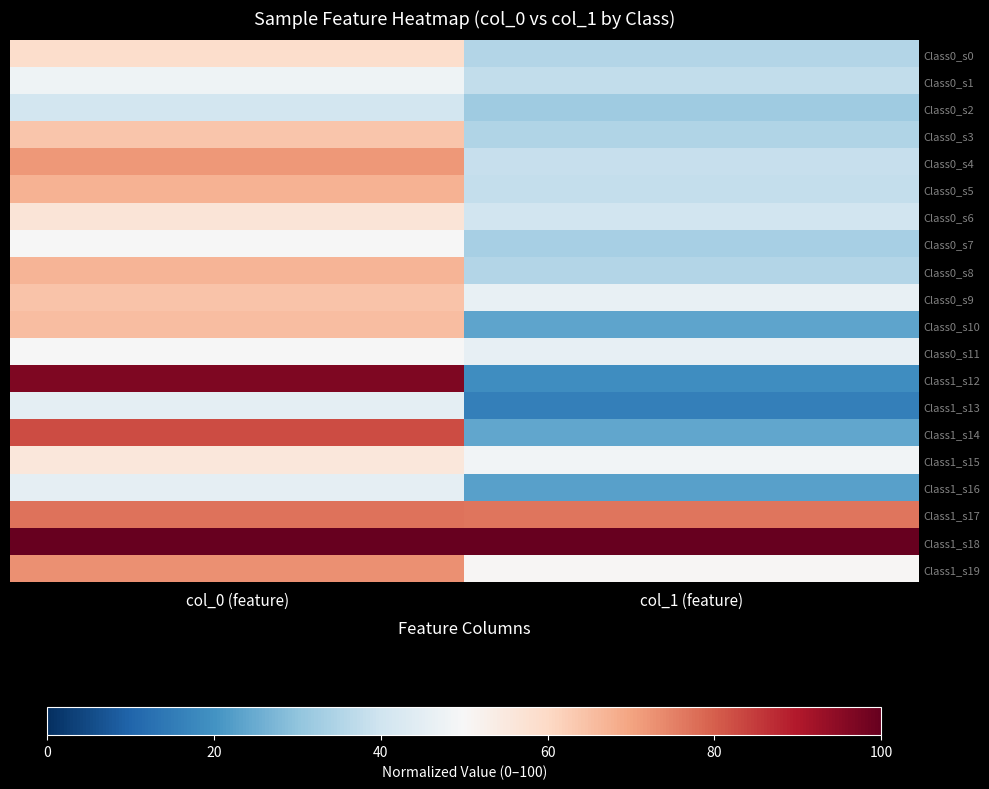

At how many categories does at least one series exceed 84?

2